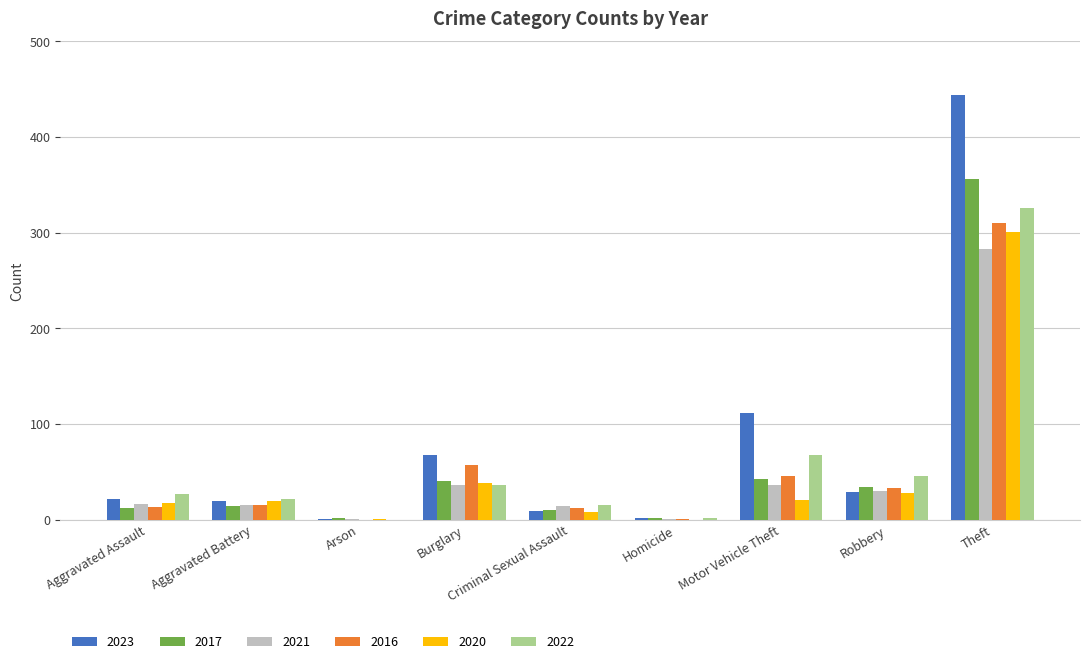

What is the maximum value for 2016?

310